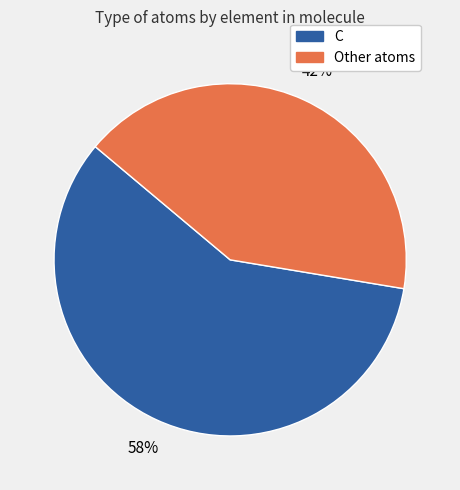

Which has a higher value, Other atoms or C?

C